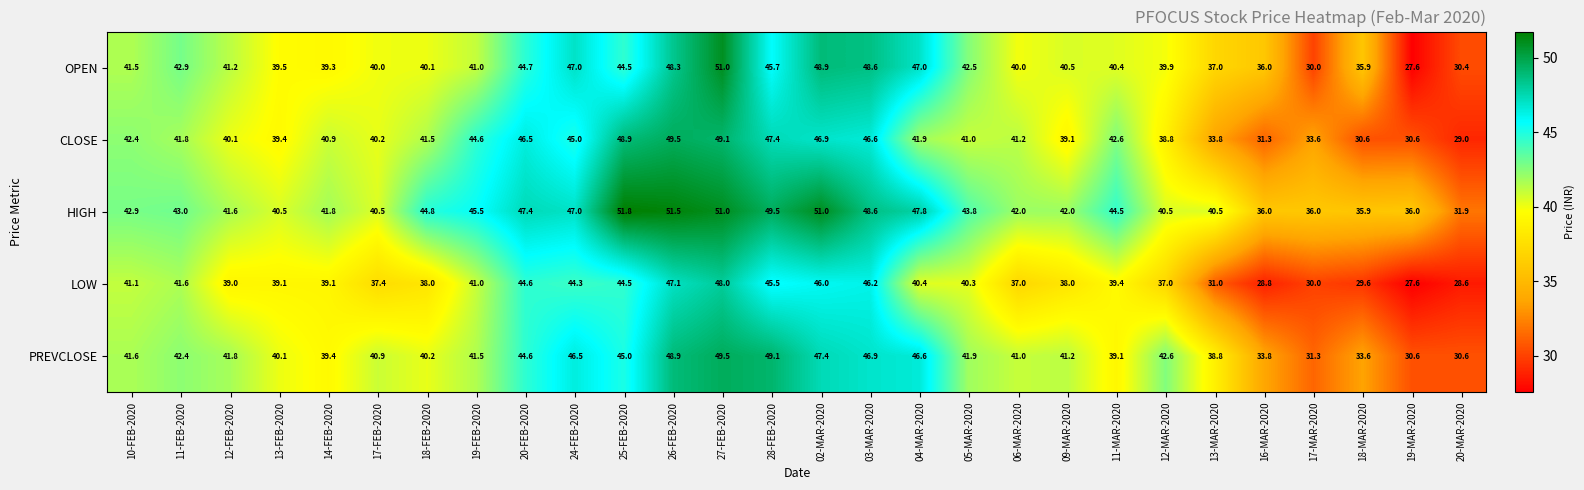

What is the sum of the HIGH values at 04-MAR-2020 and 10-FEB-2020?

90.7